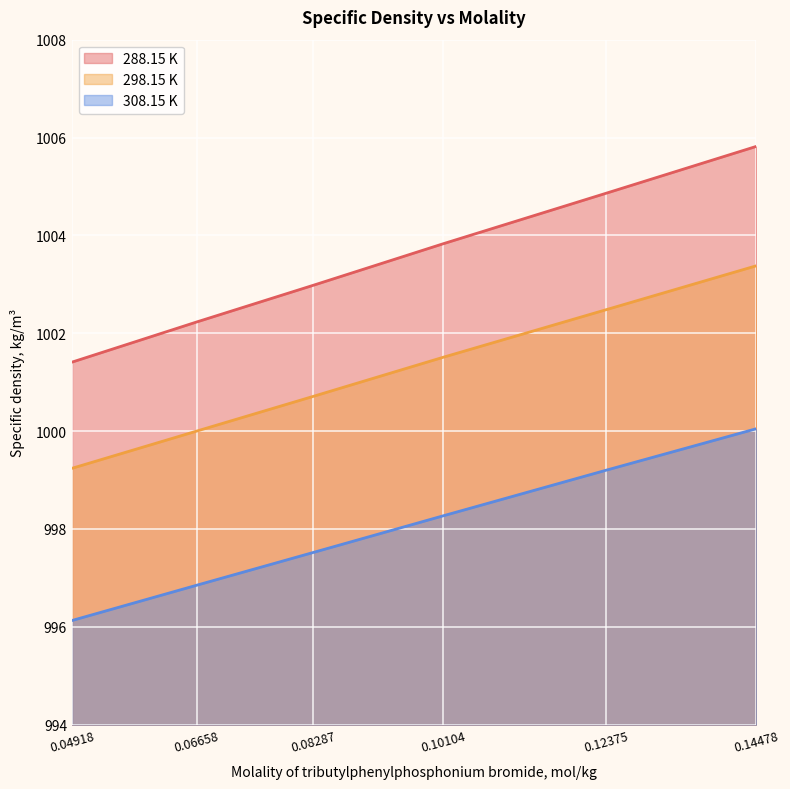

What is the average value of the 288.15 K series?

1003.5